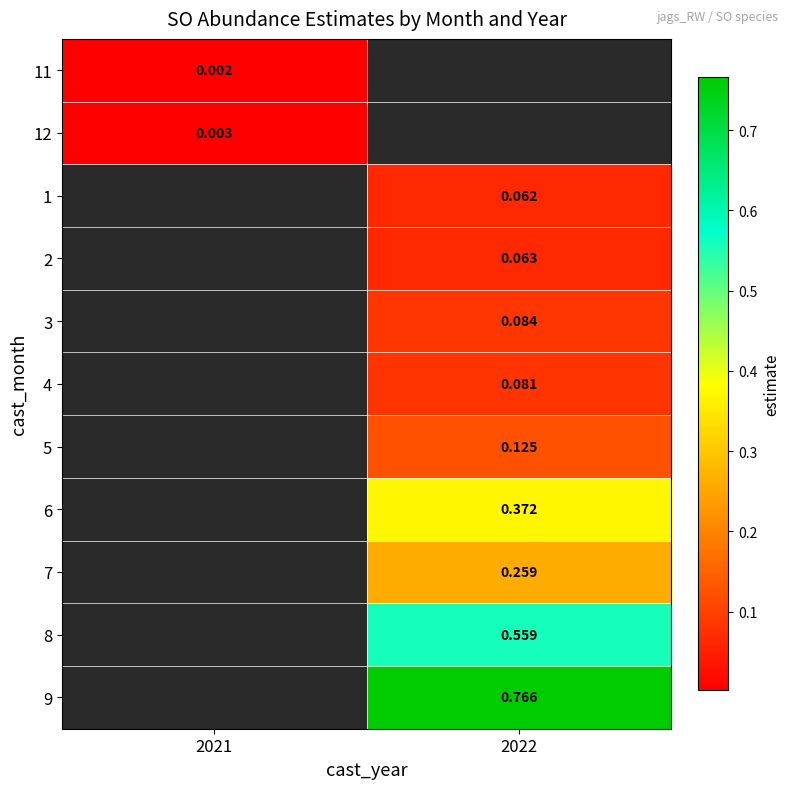

Is the value of 5 at 2022 greater than the value of 11 at 2021?

Yes